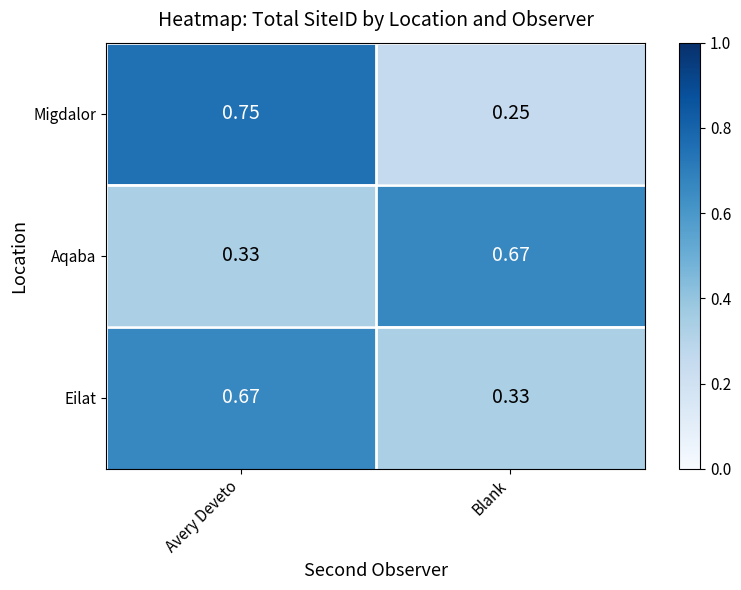

Which category has the highest value in the Migdalor series?

Avery Deveto